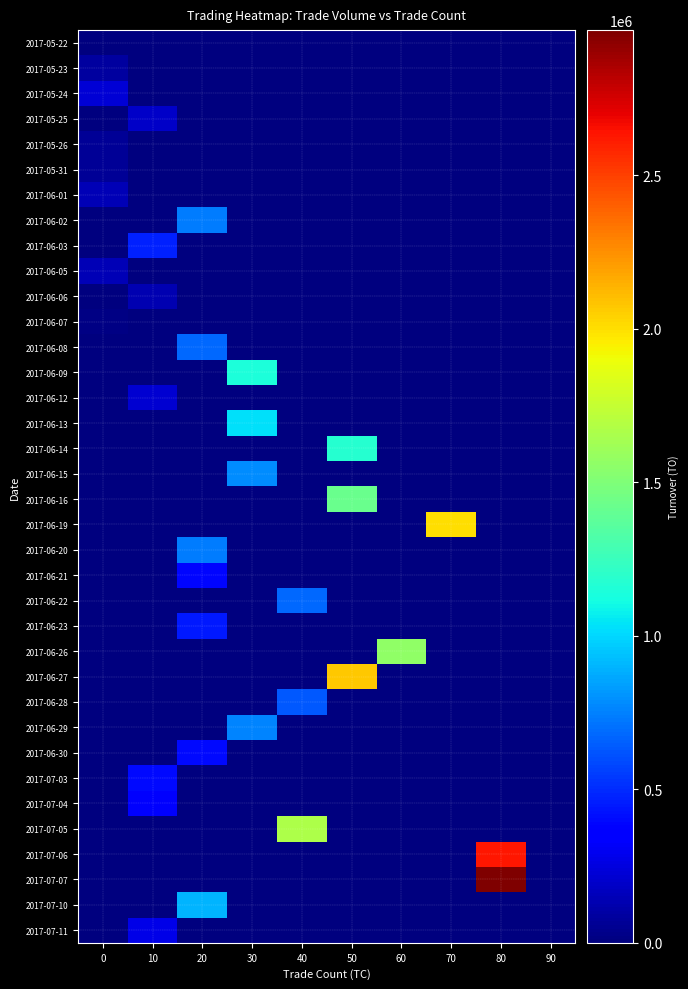

Reading left to right, what are all the values shown in this chart?

2017-05-22: 0=0	10=0	20=0	30=0	40=0	50=0	60=0	70=0	80=0	90=0
2017-05-23: 0=82270	10=0	20=0	30=0	40=0	50=0	60=0	70=0	80=0	90=0
2017-05-24: 0=221750	10=0	20=0	30=0	40=0	50=0	60=0	70=0	80=0	90=0
2017-05-25: 0=0	10=187710	20=0	30=0	40=0	50=0	60=0	70=0	80=0	90=0
2017-05-26: 0=60270	10=0	20=0	30=0	40=0	50=0	60=0	70=0	80=0	90=0
2017-05-31: 0=64200	10=0	20=0	30=0	40=0	50=0	60=0	70=0	80=0	90=0
2017-06-01: 0=149800	10=0	20=0	30=0	40=0	50=0	60=0	70=0	80=0	90=0
2017-06-02: 0=0	10=0	20=734000	30=0	40=0	50=0	60=0	70=0	80=0	90=0
2017-06-03: 0=0	10=472910	20=0	30=0	40=0	50=0	60=0	70=0	80=0	90=0
2017-06-05: 0=142800	10=0	20=0	30=0	40=0	50=0	60=0	70=0	80=0	90=0
2017-06-06: 0=0	10=138590	20=0	30=0	40=0	50=0	60=0	70=0	80=0	90=0
2017-06-07: 0=20400	10=0	20=0	30=0	40=0	50=0	60=0	70=0	80=0	90=0
2017-06-08: 0=0	10=0	20=674800	30=0	40=0	50=0	60=0	70=0	80=0	90=0
2017-06-09: 0=0	10=0	20=0	30=1144650	40=0	50=0	60=0	70=0	80=0	90=0
2017-06-12: 0=0	10=210750	20=0	30=0	40=0	50=0	60=0	70=0	80=0	90=0
2017-06-13: 0=0	10=0	20=0	30=1032530	40=0	50=0	60=0	70=0	80=0	90=0
2017-06-14: 0=0	10=0	20=0	30=0	40=0	50=1178220	60=0	70=0	80=0	90=0
2017-06-15: 0=0	10=0	20=0	30=779800	40=0	50=0	60=0	70=0	80=0	90=0
2017-06-16: 0=0	10=0	20=0	30=0	40=0	50=1420760	60=0	70=0	80=0	90=0
2017-06-19: 0=0	10=0	20=0	30=0	40=0	50=0	60=0	70=2002060	80=0	90=0
2017-06-20: 0=0	10=0	20=732340	30=0	40=0	50=0	60=0	70=0	80=0	90=0
2017-06-21: 0=0	10=0	20=384630	30=0	40=0	50=0	60=0	70=0	80=0	90=0
2017-06-22: 0=0	10=0	20=0	30=0	40=673330	50=0	60=0	70=0	80=0	90=0
2017-06-23: 0=0	10=0	20=446700	30=0	40=0	50=0	60=0	70=0	80=0	90=0
2017-06-26: 0=0	10=0	20=0	30=0	40=0	50=0	60=1566440	70=0	80=0	90=0
2017-06-27: 0=0	10=0	20=0	30=0	40=0	50=2077800	60=0	70=0	80=0	90=0
2017-06-28: 0=0	10=0	20=0	30=0	40=634010	50=0	60=0	70=0	80=0	90=0
2017-06-29: 0=0	10=0	20=0	30=764680	40=0	50=0	60=0	70=0	80=0	90=0
2017-06-30: 0=0	10=0	20=403100	30=0	40=0	50=0	60=0	70=0	80=0	90=0
2017-07-03: 0=0	10=401320	20=0	30=0	40=0	50=0	60=0	70=0	80=0	90=0
2017-07-04: 0=0	10=335750	20=0	30=0	40=0	50=0	60=0	70=0	80=0	90=0
2017-07-05: 0=0	10=0	20=0	30=0	40=1667150	50=0	60=0	70=0	80=0	90=0
2017-07-06: 0=0	10=0	20=0	30=0	40=0	50=0	60=0	70=0	80=2624880	90=0
2017-07-07: 0=0	10=0	20=0	30=0	40=0	50=0	60=0	70=0	80=2971770	90=0
2017-07-10: 0=0	10=0	20=897070	30=0	40=0	50=0	60=0	70=0	80=0	90=0
2017-07-11: 0=0	10=275010	20=0	30=0	40=0	50=0	60=0	70=0	80=0	90=0